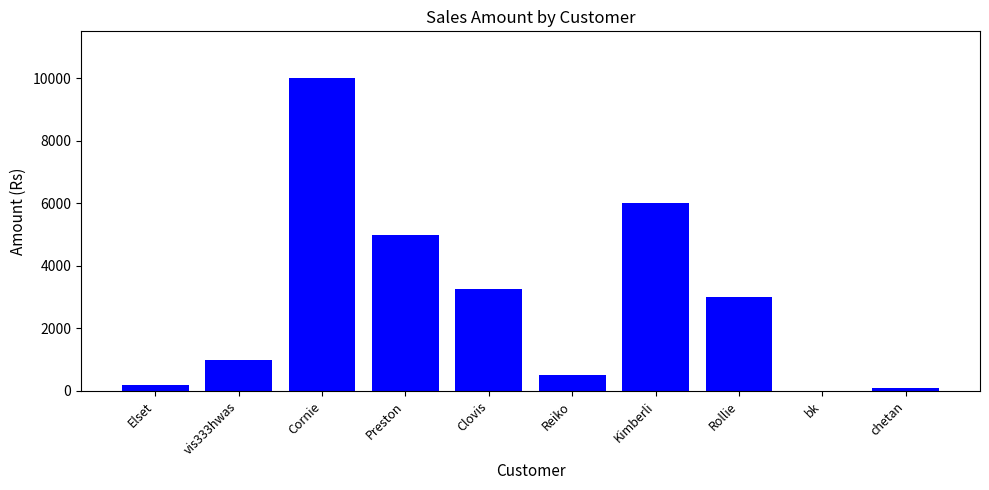

How many distinct data groups are displayed?

1